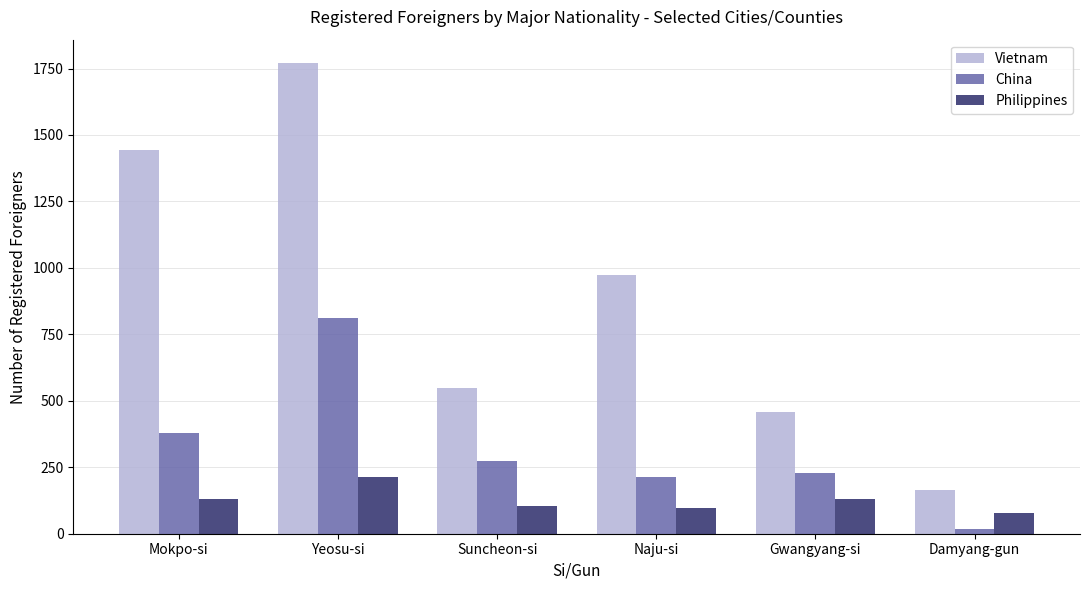

Where does the Philippines series first go above 129?

Mokpo-si